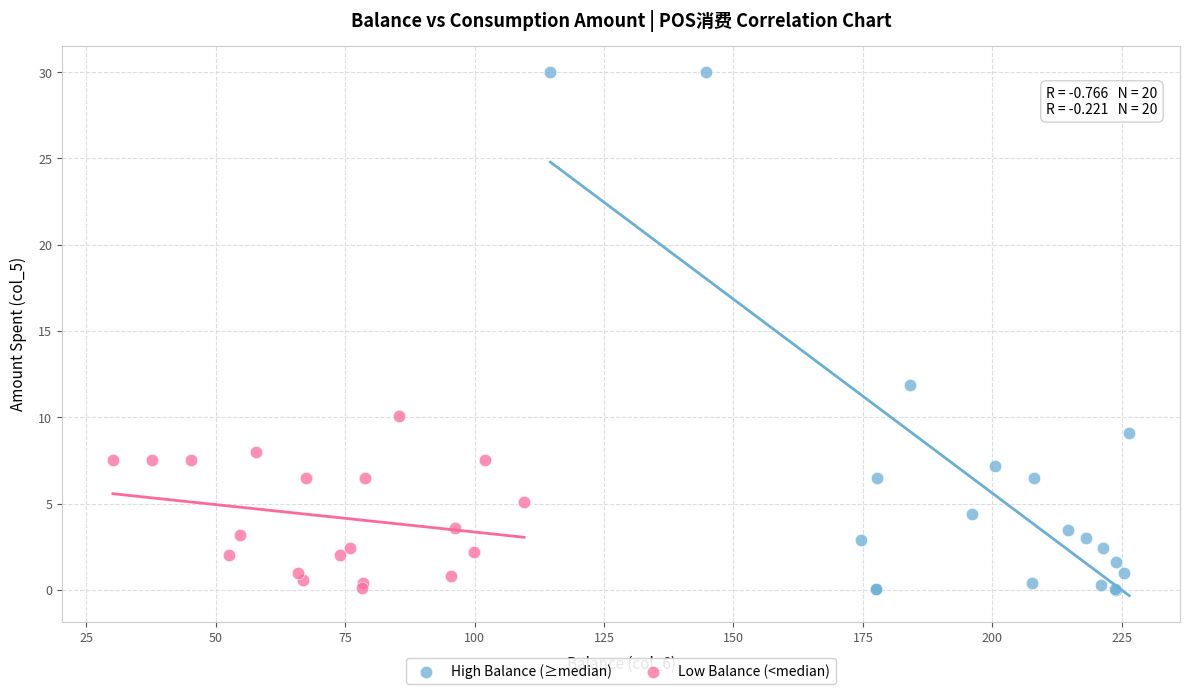

Which series has the widest spread of Y values?

High Balance (≥median)